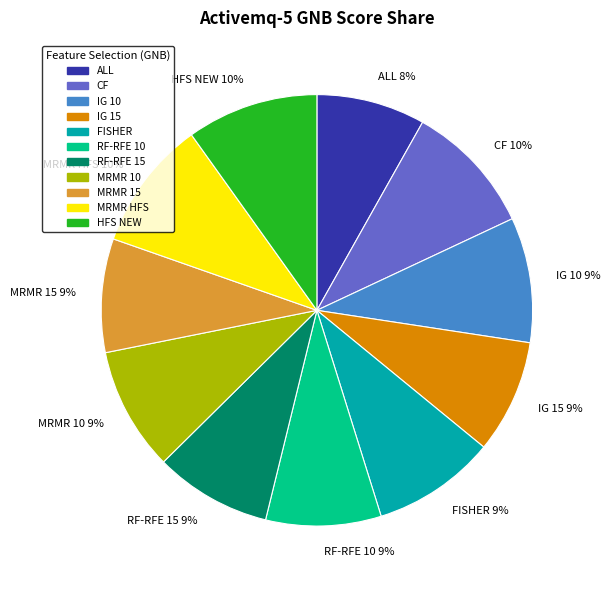

How many slices are in this pie chart?

11